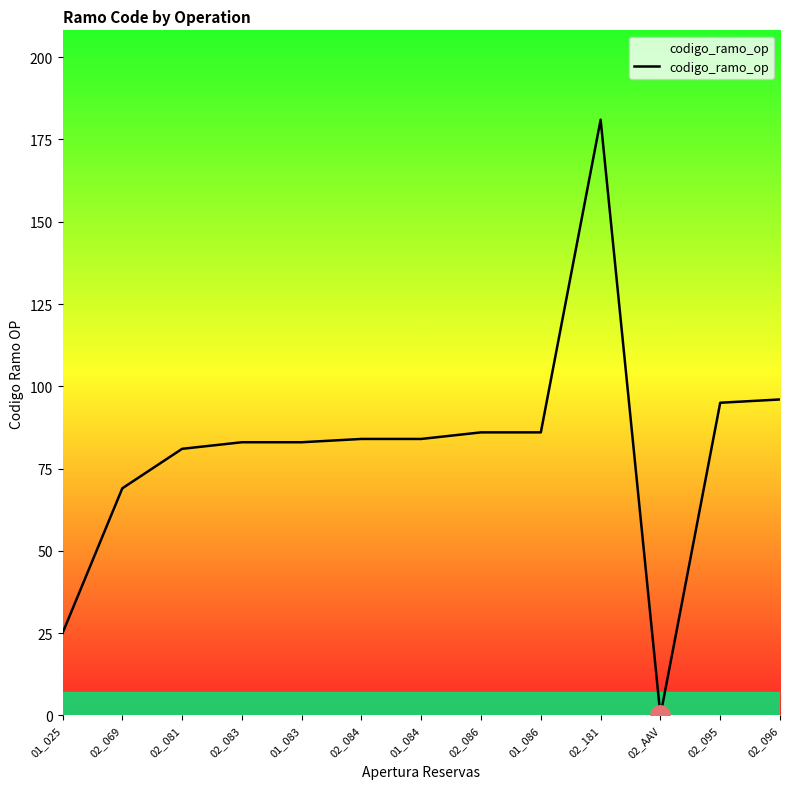

Which category has the lowest value across all series?

02_AAV